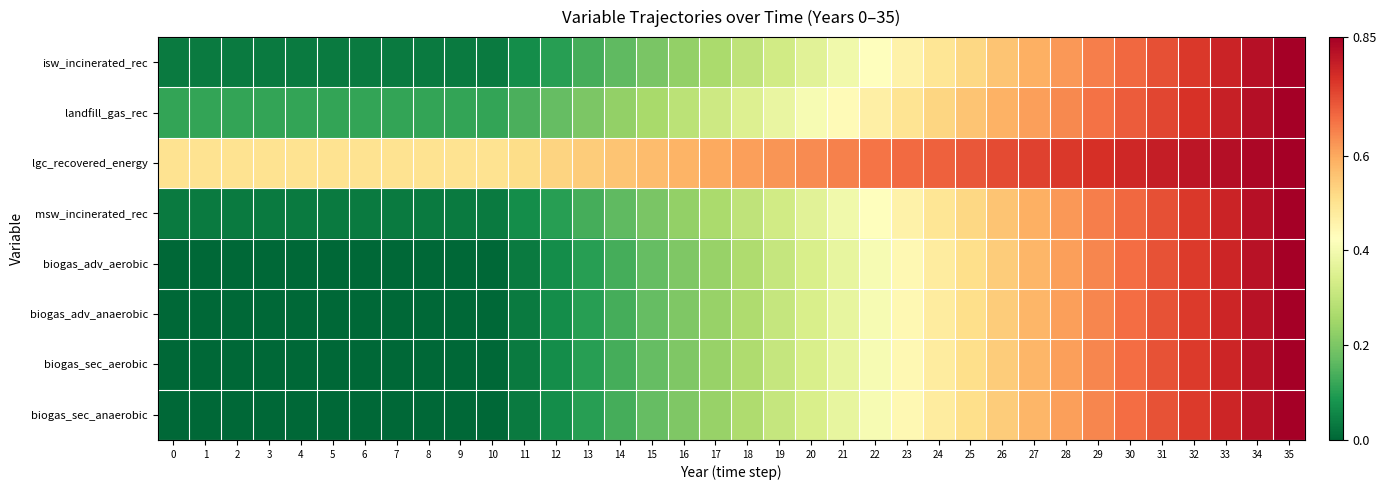

At how many categories does at least one series exceed 0?

36